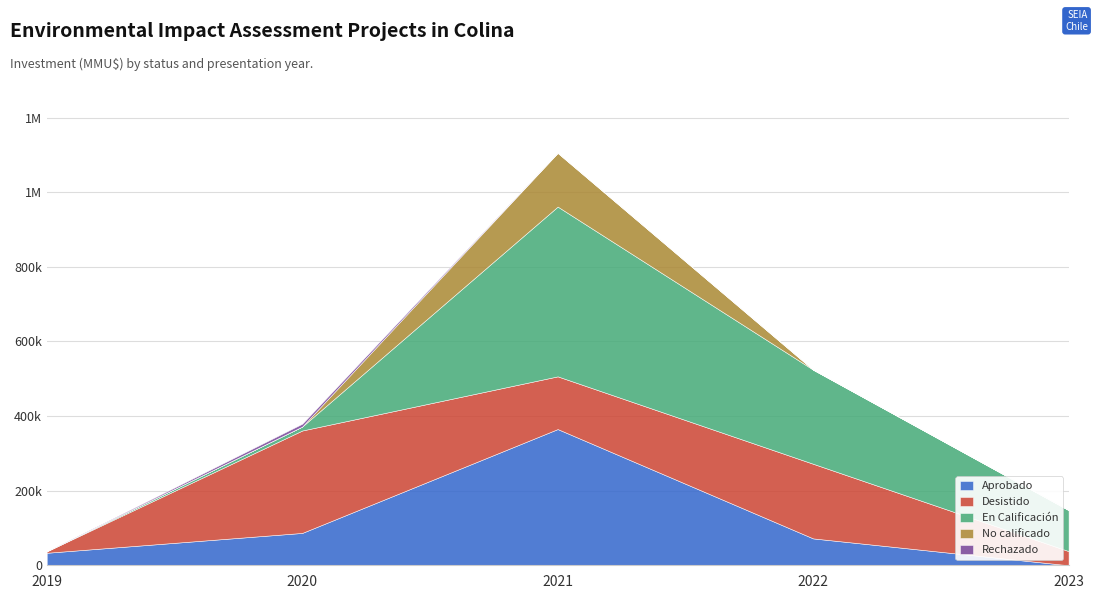

Does the chart have visible grid lines?

Yes